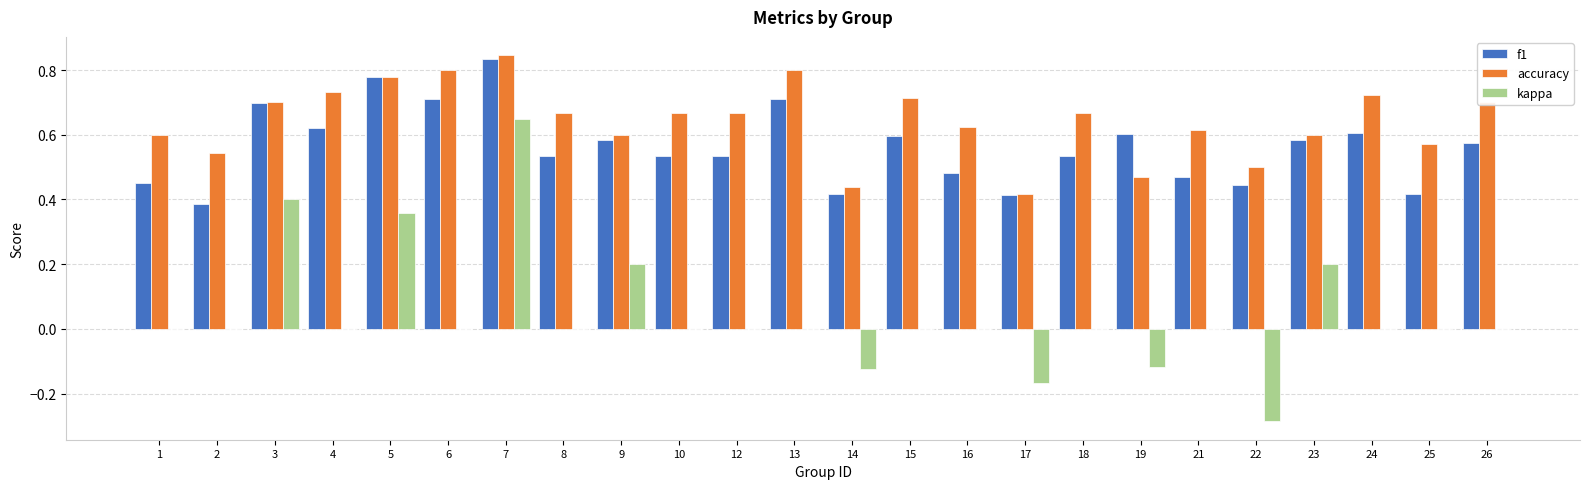

What is the sum of all kappa values?

1.1